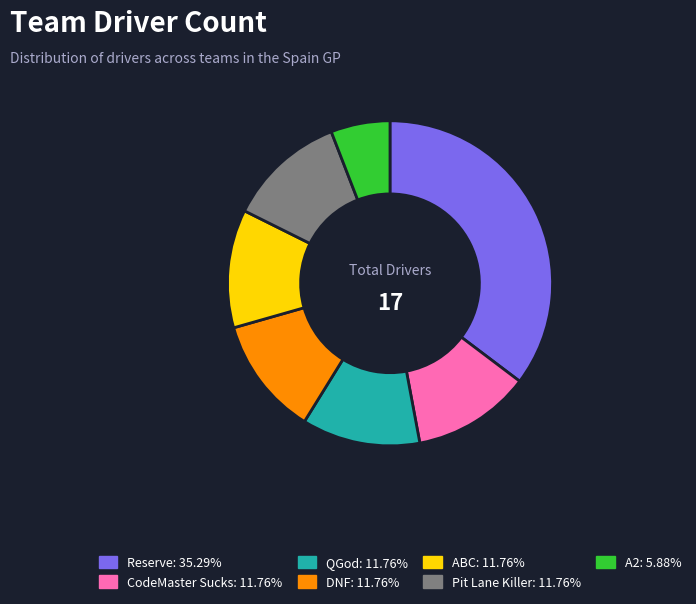

Approximately how many times larger is the value at DNF compared to QGod?

1.0